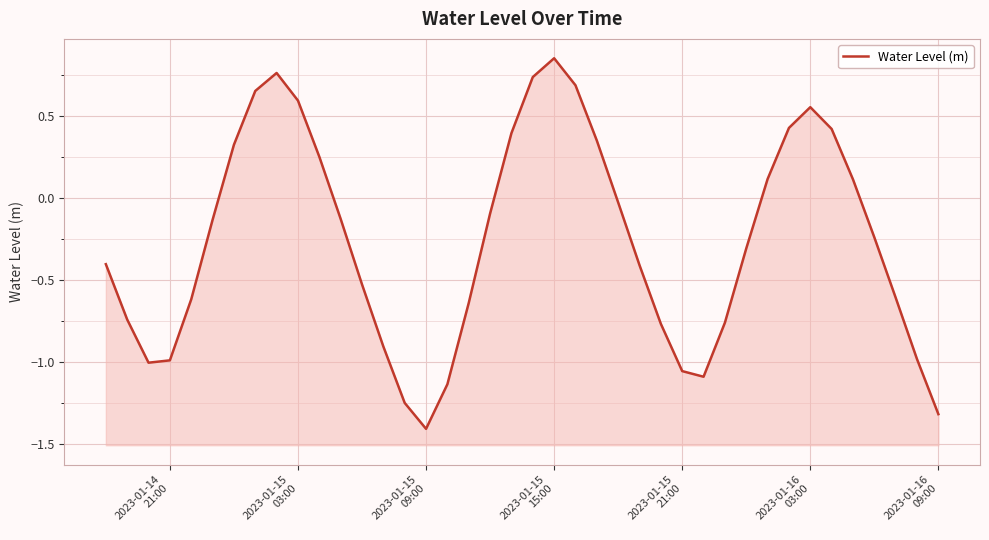

The chart shows a value of -0.8 at 12. True or false?

False